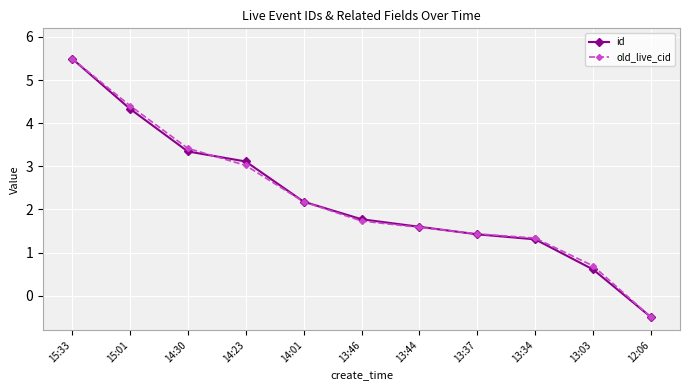

What are all the series names shown in the legend?

id, old_live_cid